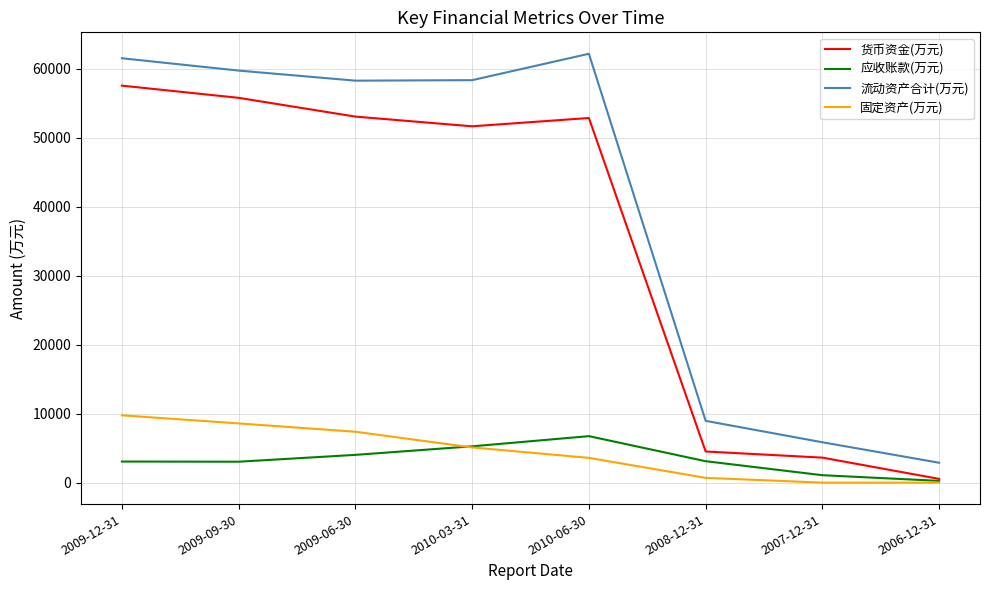

True or false: 货币资金(万元) has more than 2 points higher than both neighbors.

False